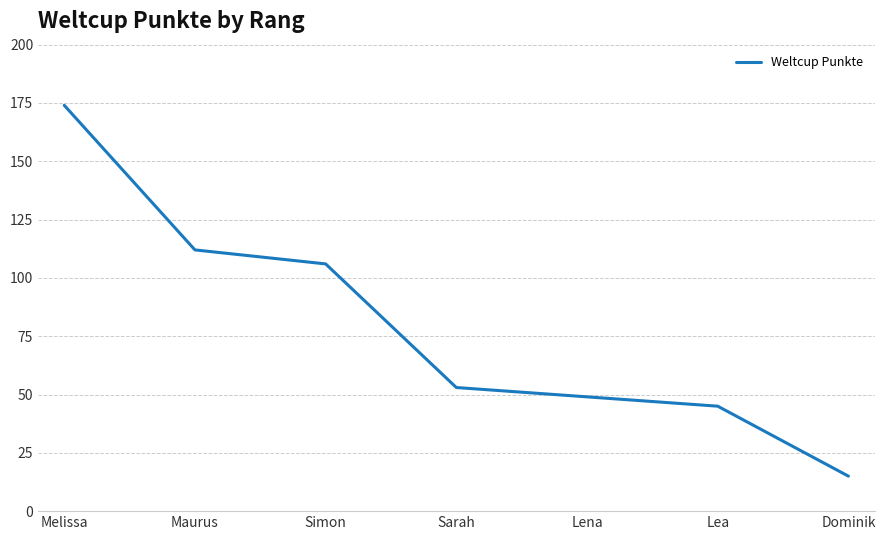

List the labels in order of value, largest first.

Melissa, Maurus, Simon, Sarah, Lena, Lea, Dominik